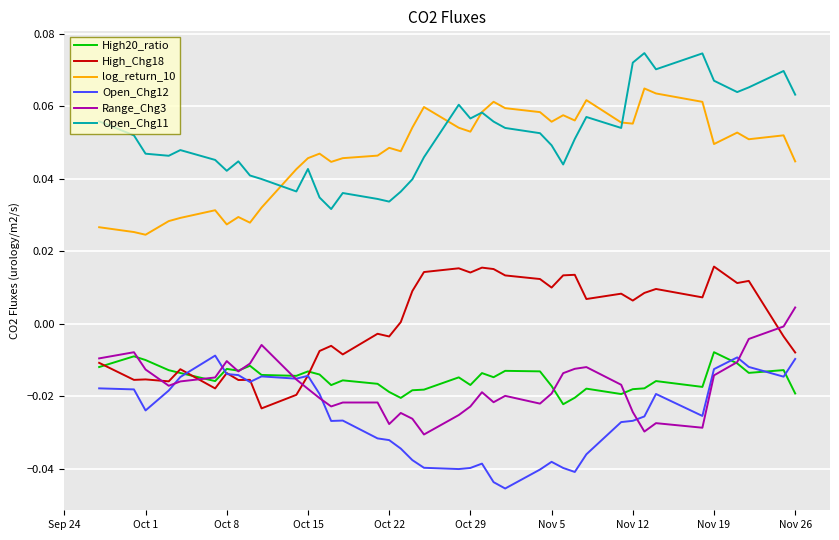

True or false: High_Chg18 and log_return_10 cross at least once.

False